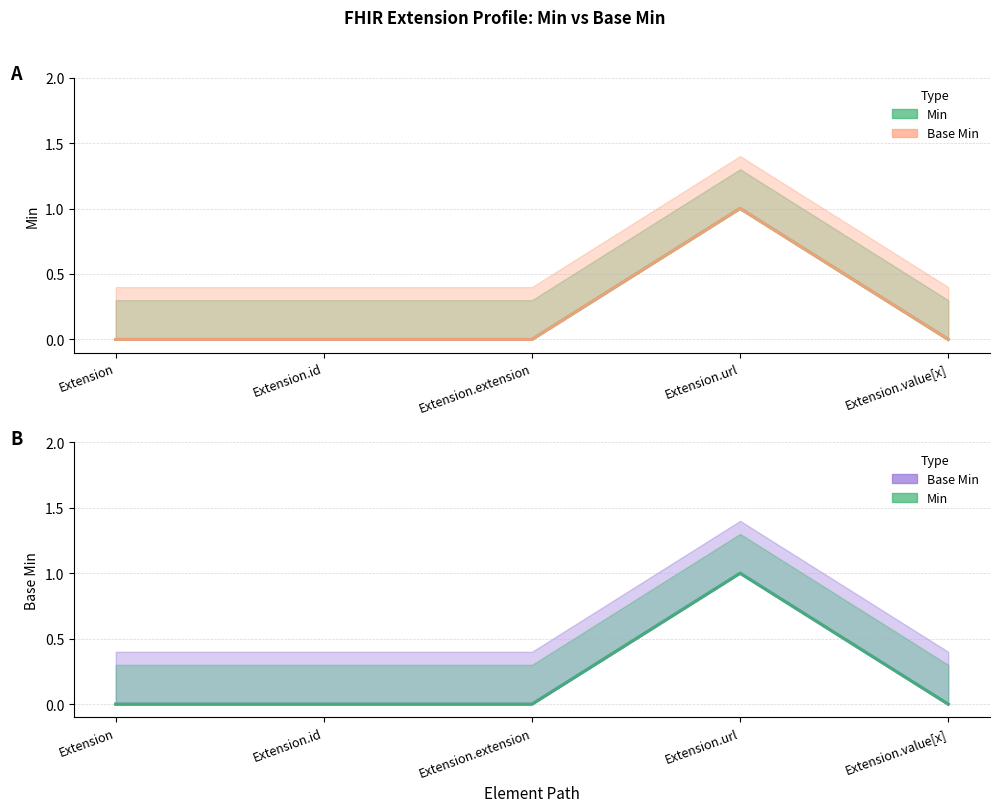

Which label corresponds to the largest value in the chart?

Extension.url